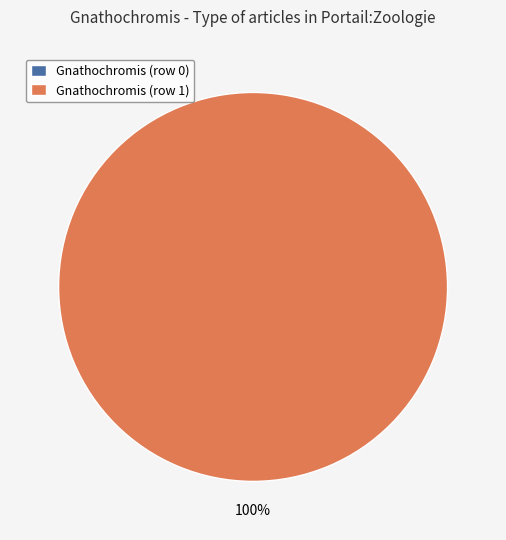

How many segments does this pie chart have?

2